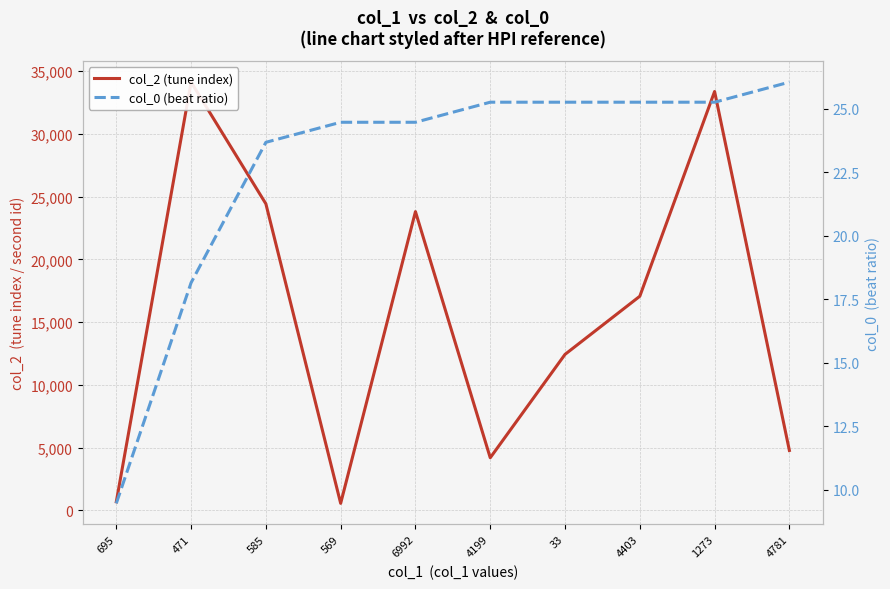

Is the value of col_0 (beat ratio) at 569 greater than the value of col_2 (tune index) at 4781?

No